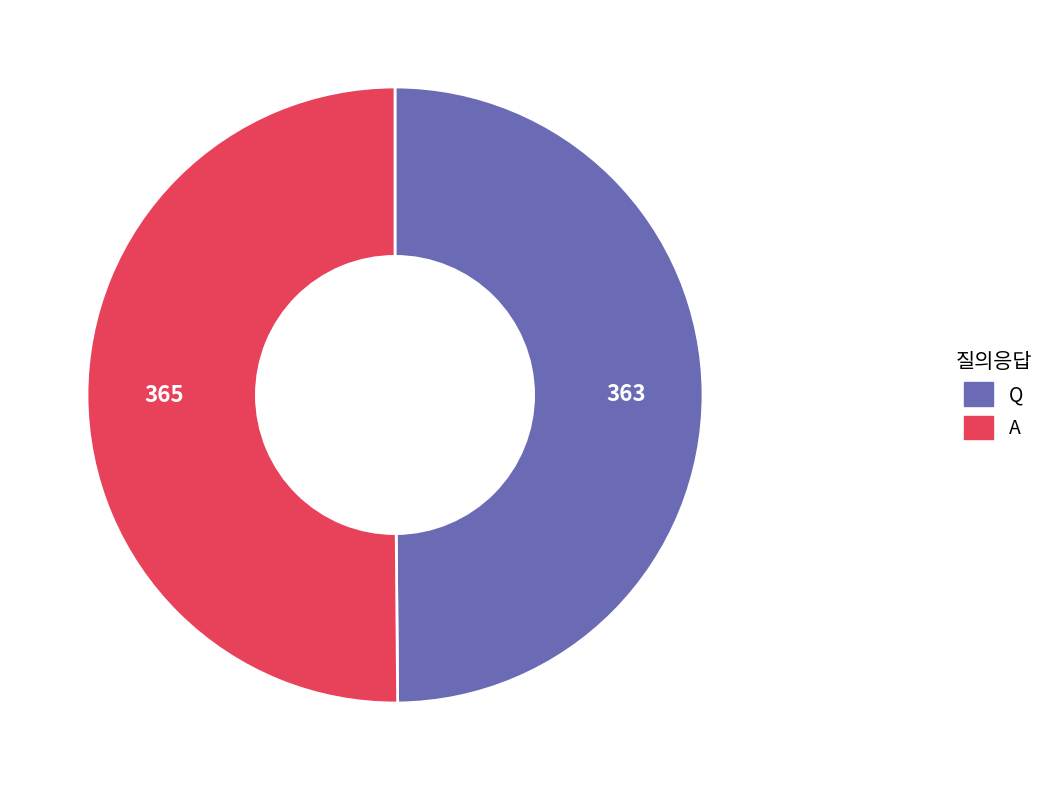

How many slices are in this pie chart?

2